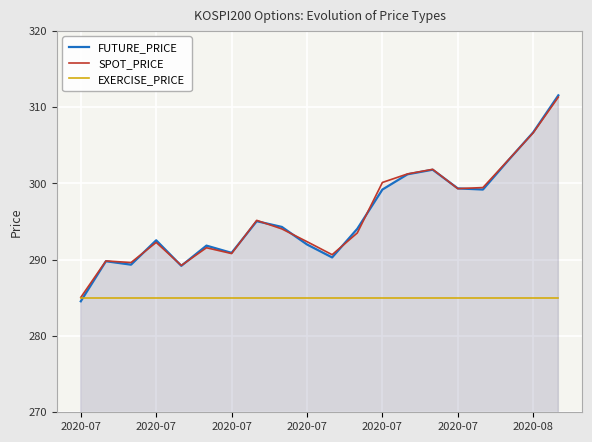

Does the chart display data point markers on the line(s)?

No